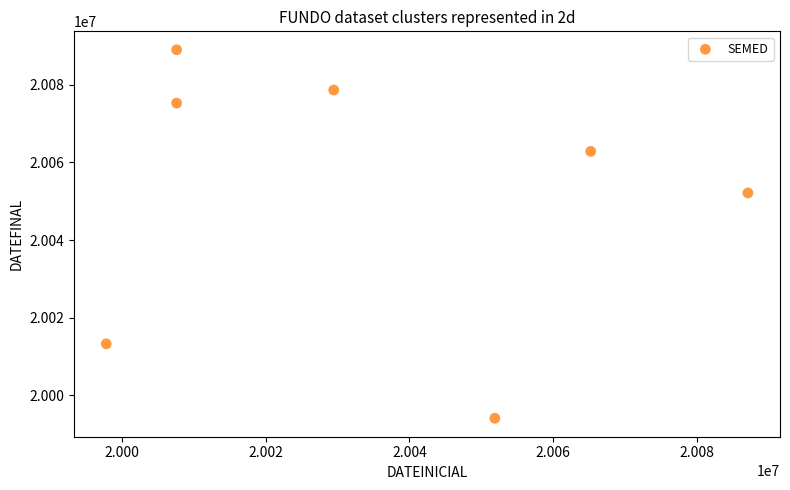

What Y value in the scatter plot is closest to 20041548?

20052135.5